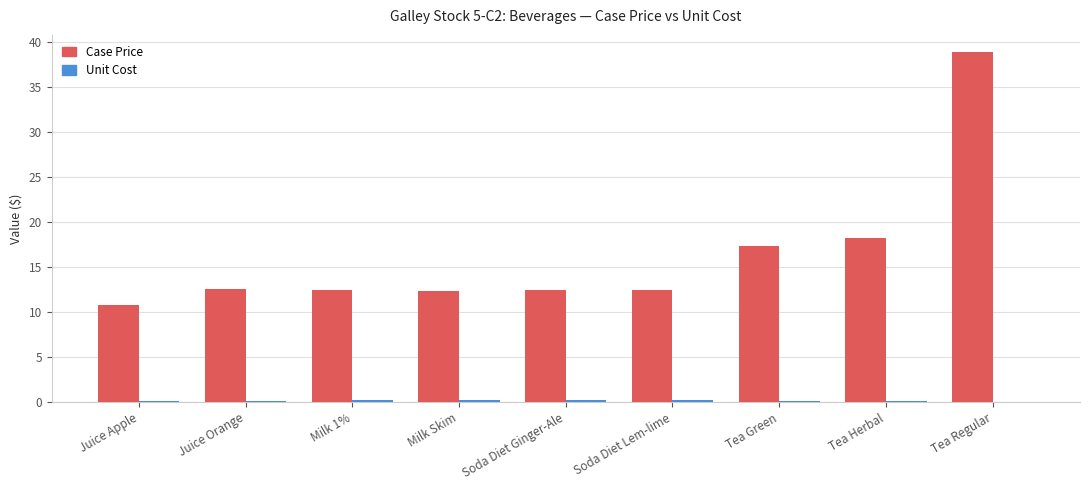

True or false: Case Price has a value of 12.6 at Juice Orange.

True